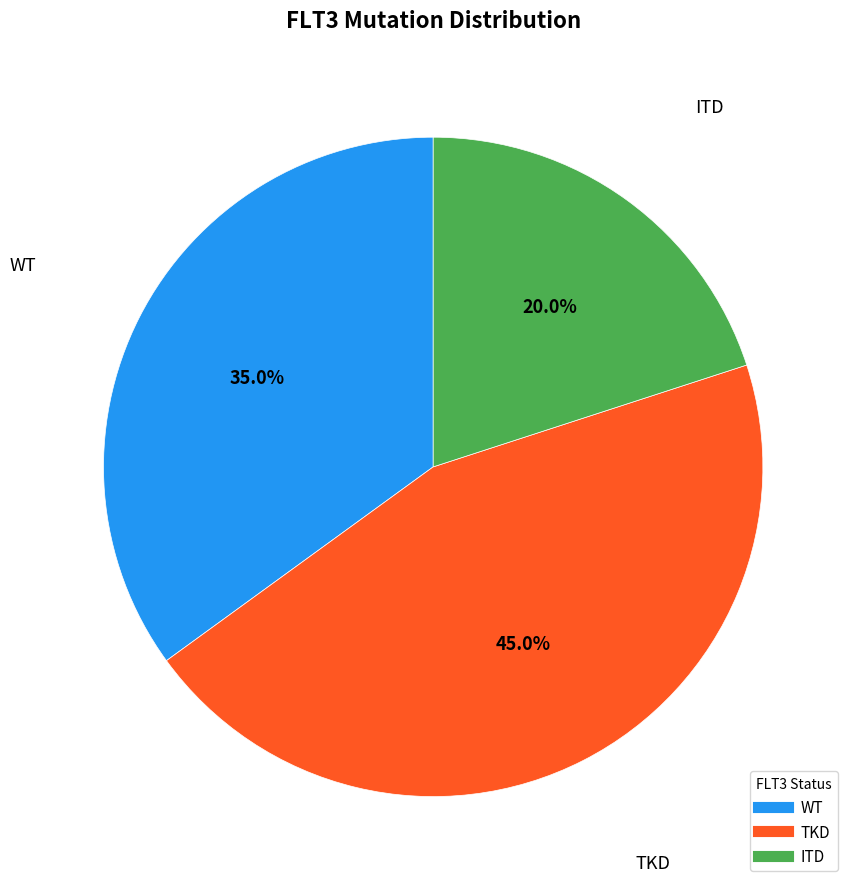

What is the smallest slice in the pie chart?

ITD